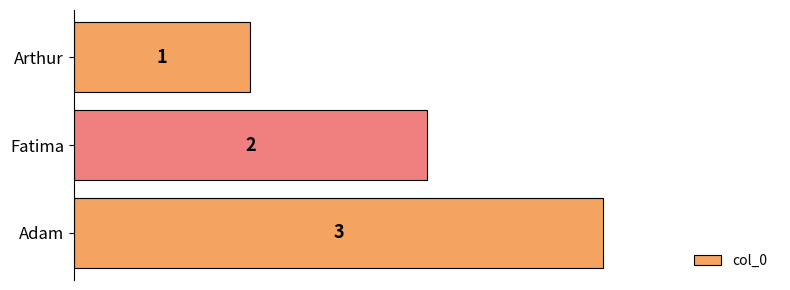

Are the bars horizontal?

Yes